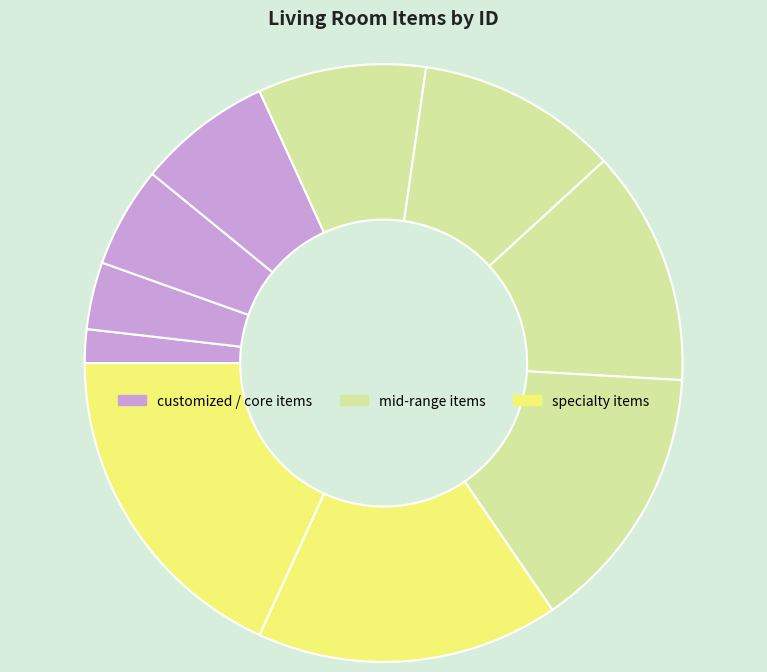

Which slice is the smallest?

customized